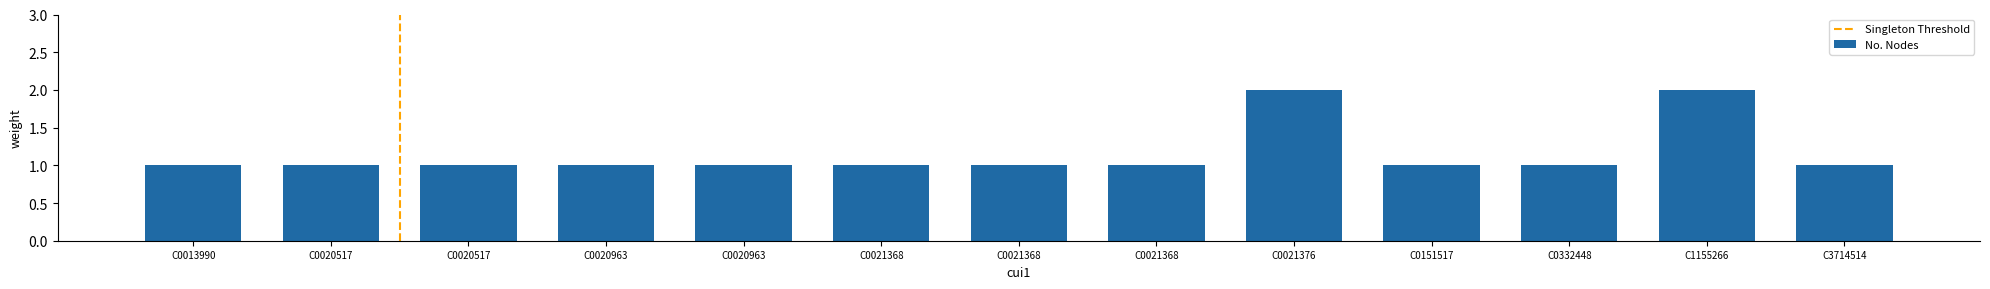

What is the value of the 6th bar from the left?

1